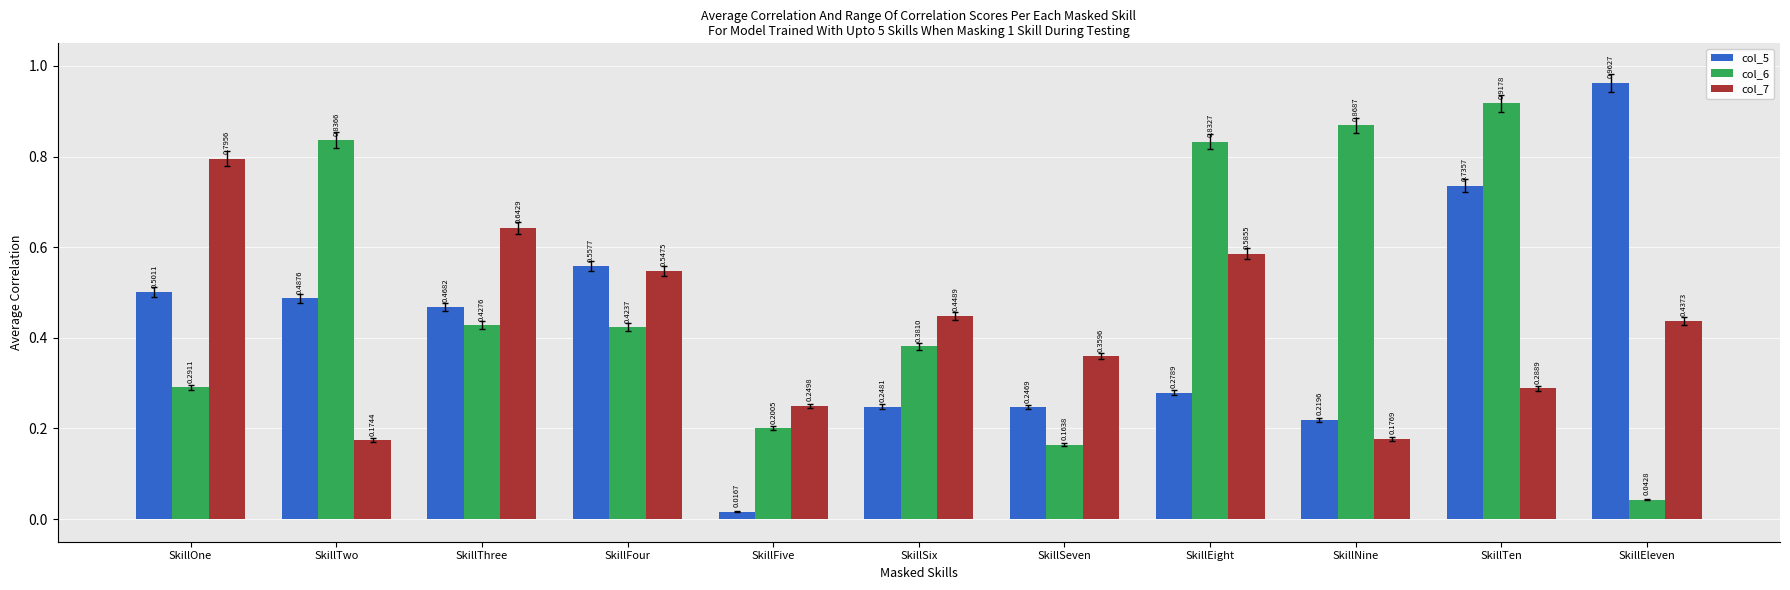

What is the label of the 7th bar from the right?

SkillFive